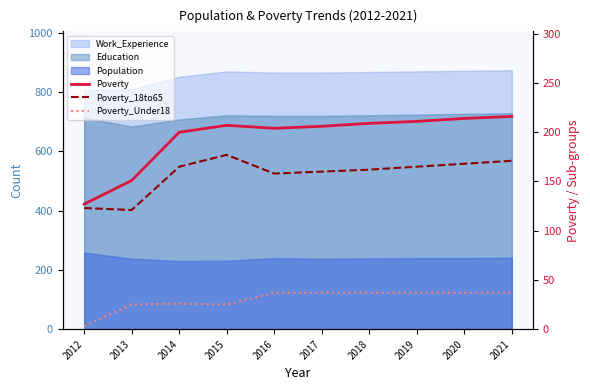

At which label does Poverty reach its minimum?

2012